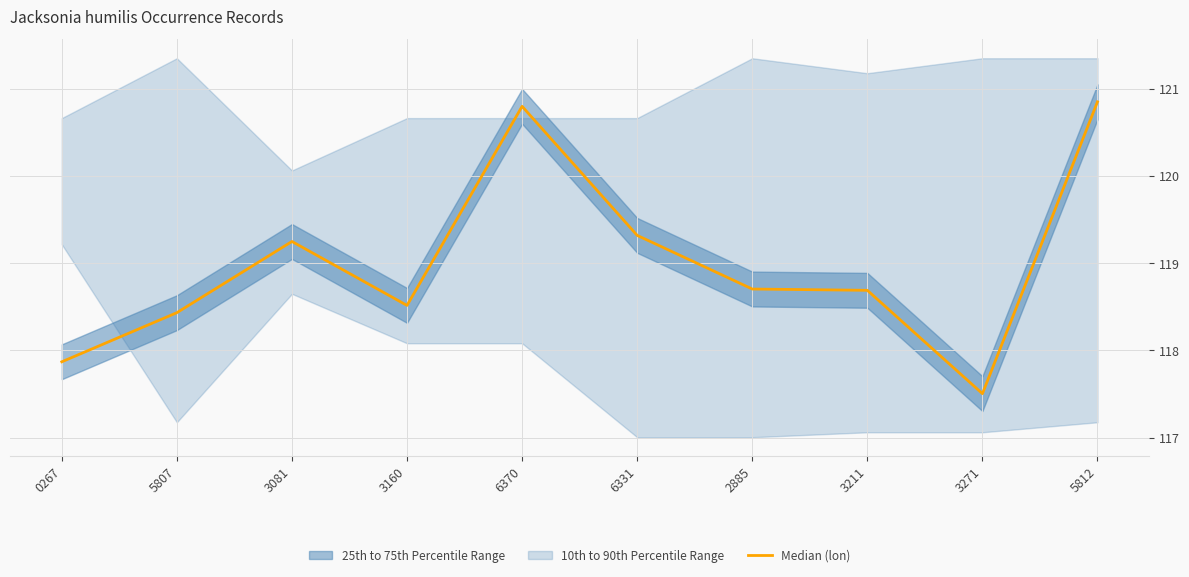

What is the label of the 3rd point from the left?

3081